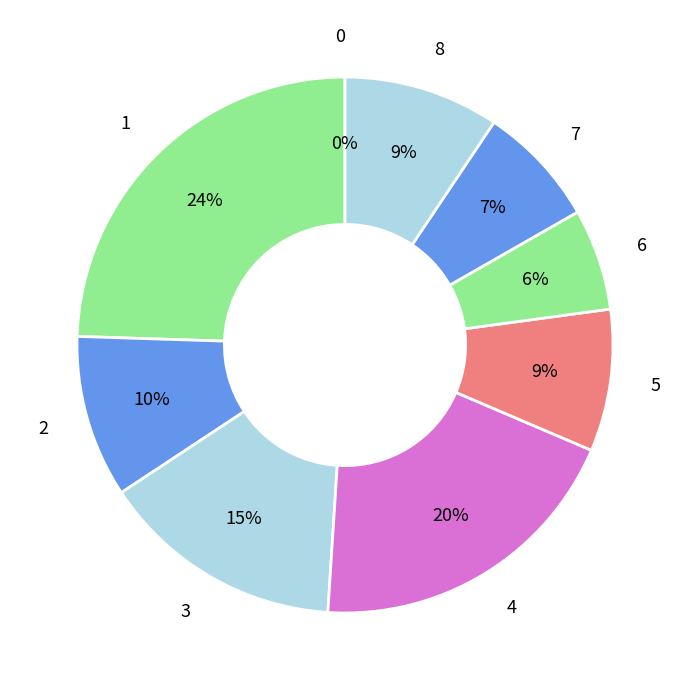

Is there any slice that represents more than half of the pie?

No